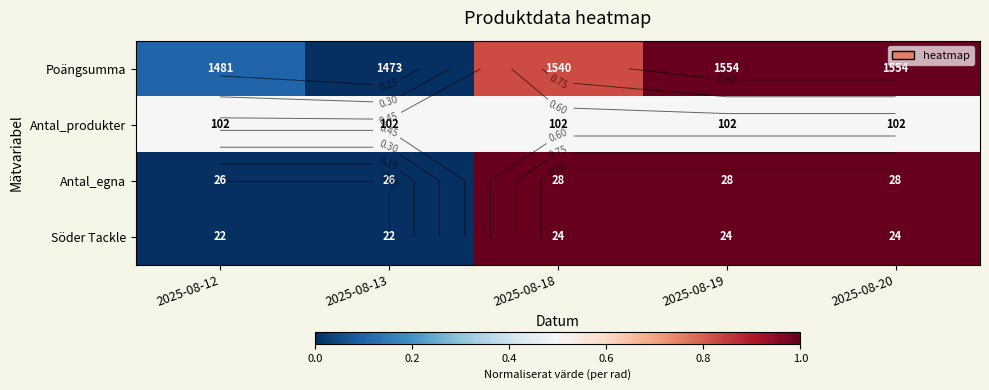

Rank the categories by Poängsumma value from highest to lowest.

2025-08-19, 2025-08-20, 2025-08-18, 2025-08-12, 2025-08-13